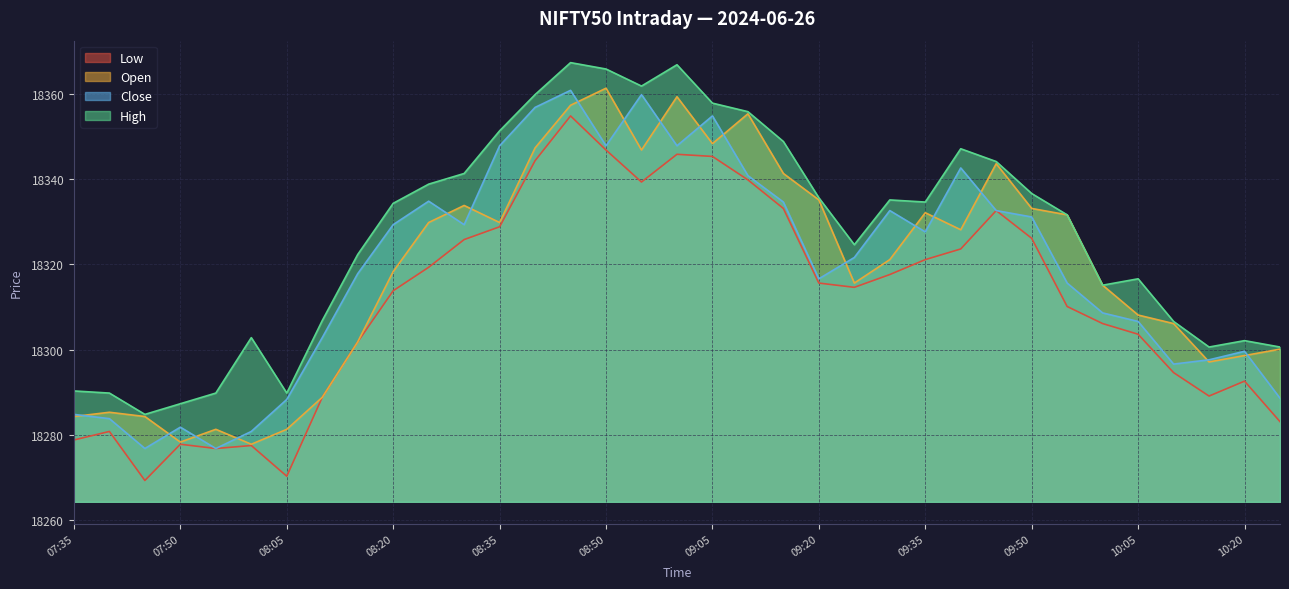

True or false: Low has more than 0 interior local peaks.

True